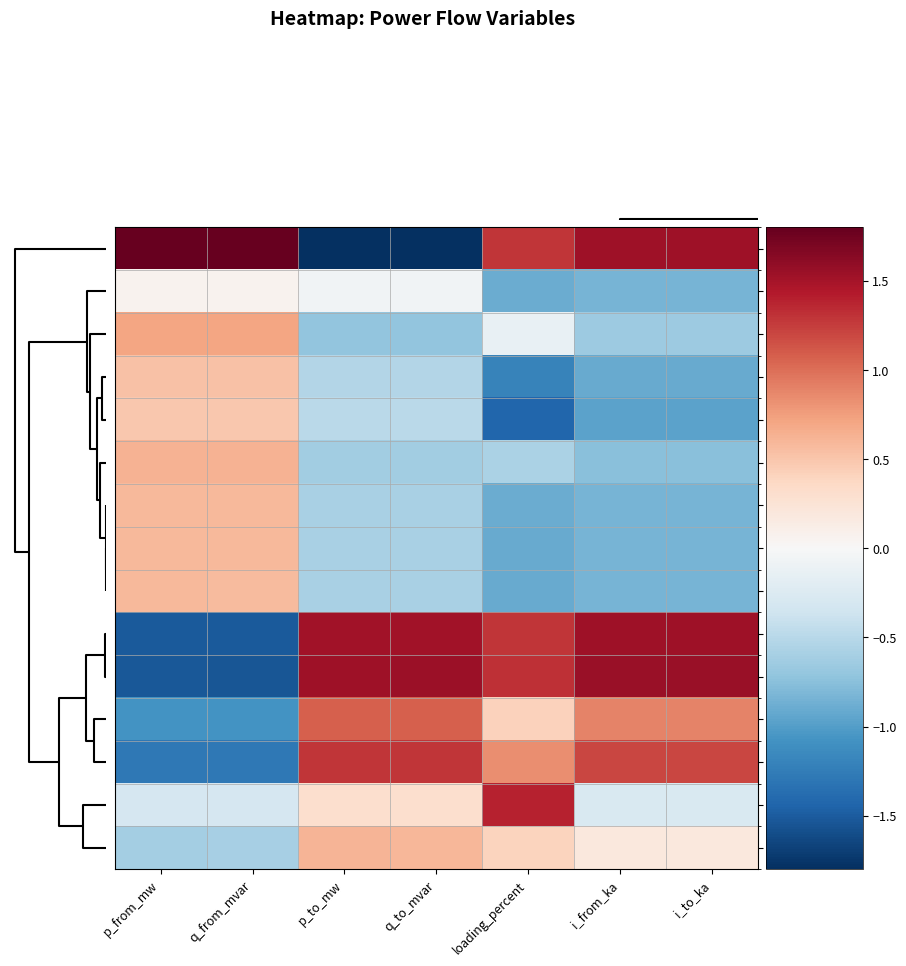

What is the maximum value shown in the chart?

1.8